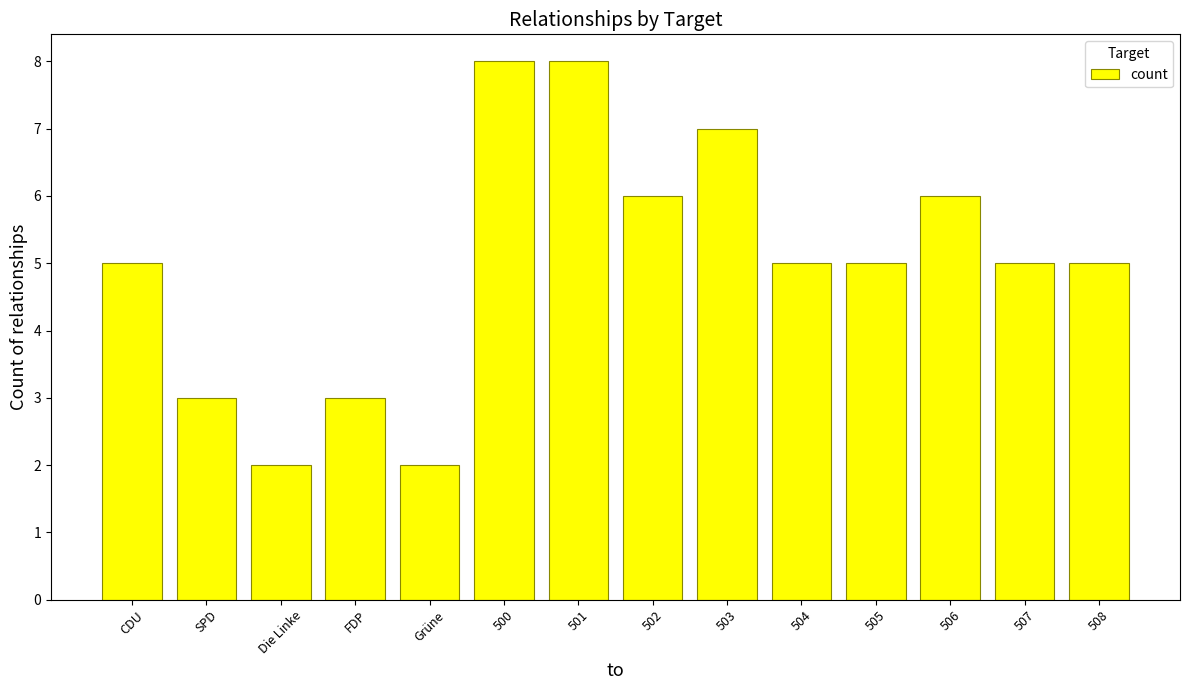

What is the difference between the values at Die Linke and 508?

3